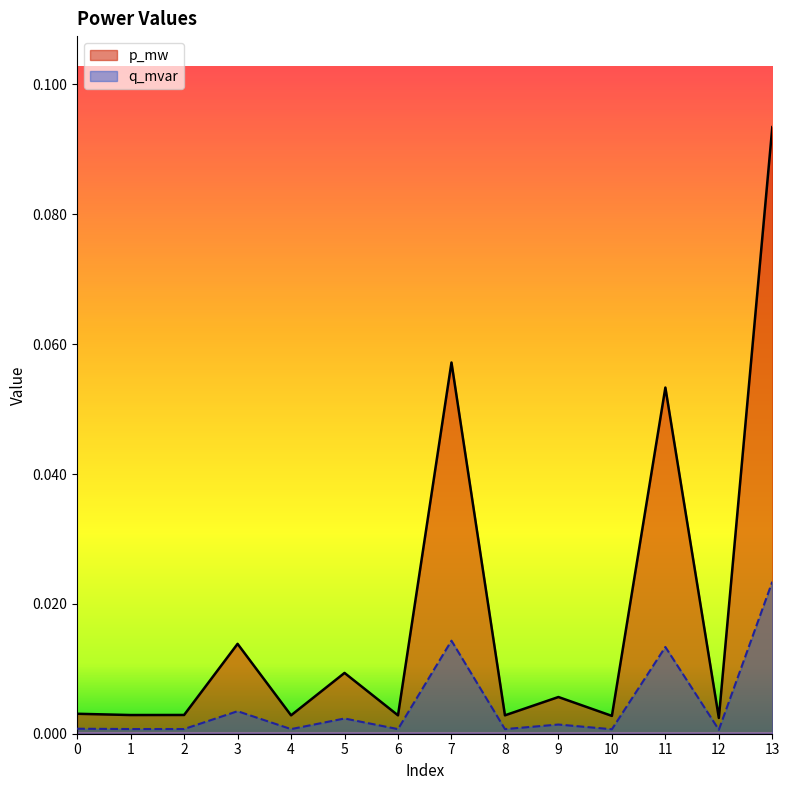

Does the chart have visible grid lines?

No